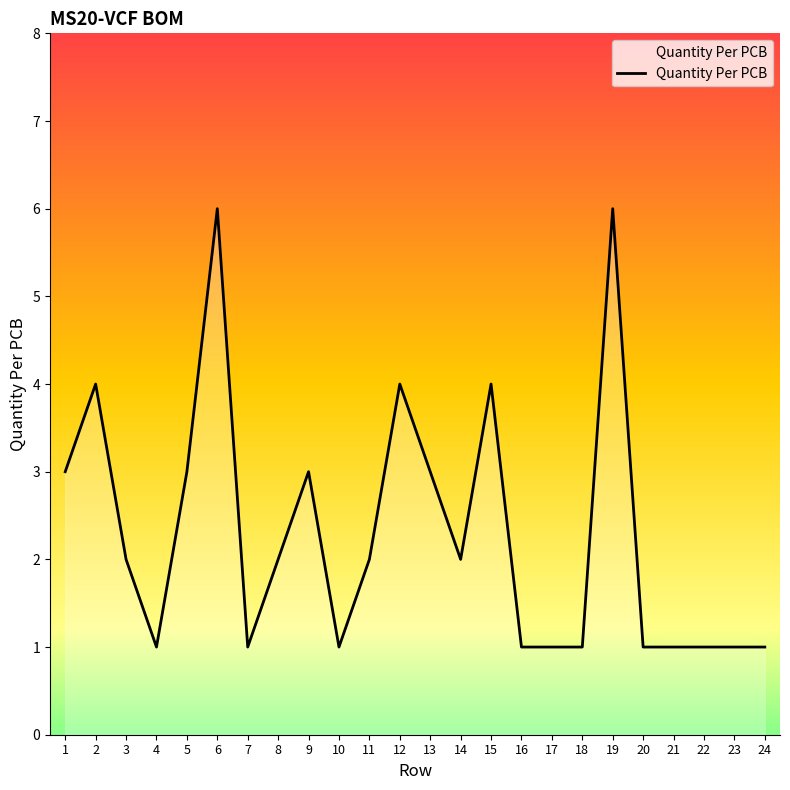

What is the maximum value shown in the chart?

6